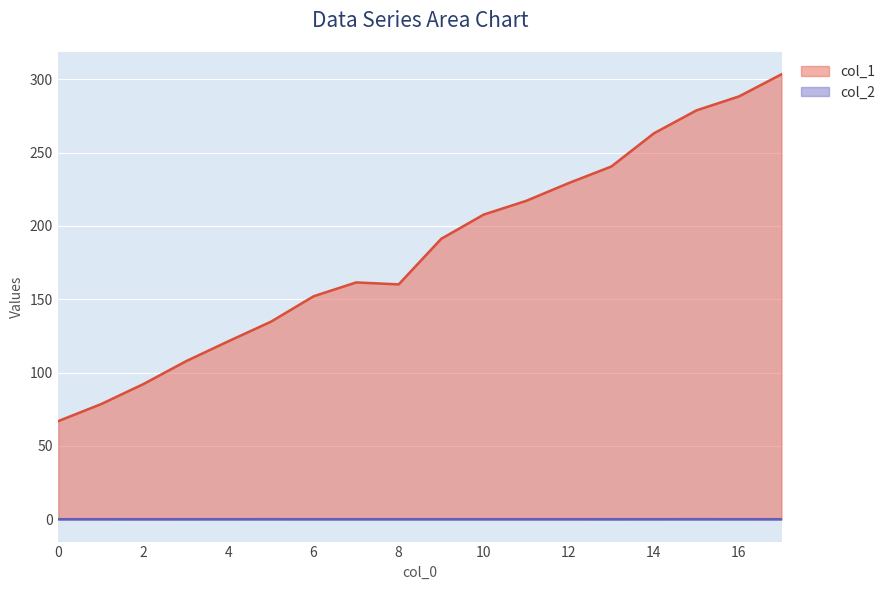

Which series changed the most between 13 and 17?

col_1